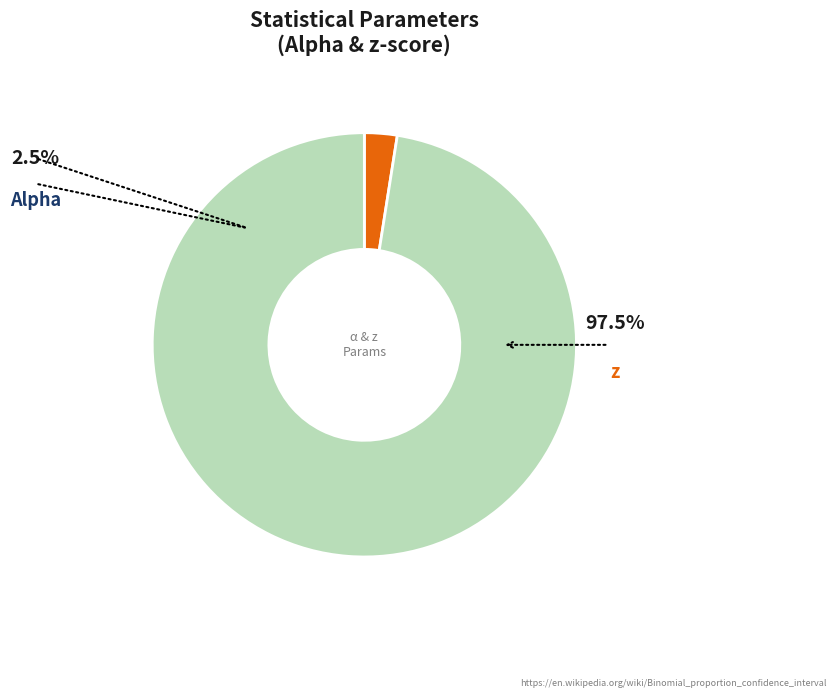

How many slices are in this pie chart?

2